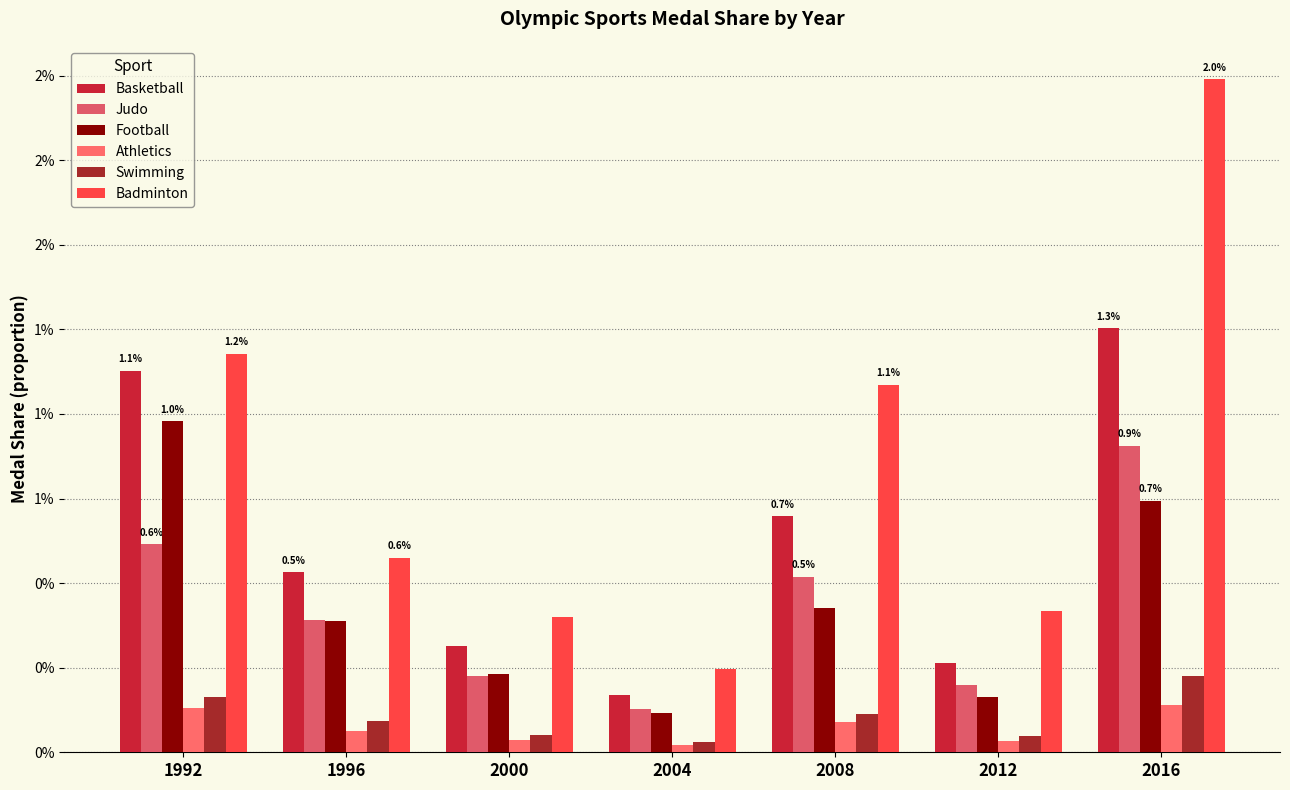

At which category is the sum across all series the highest?

2016